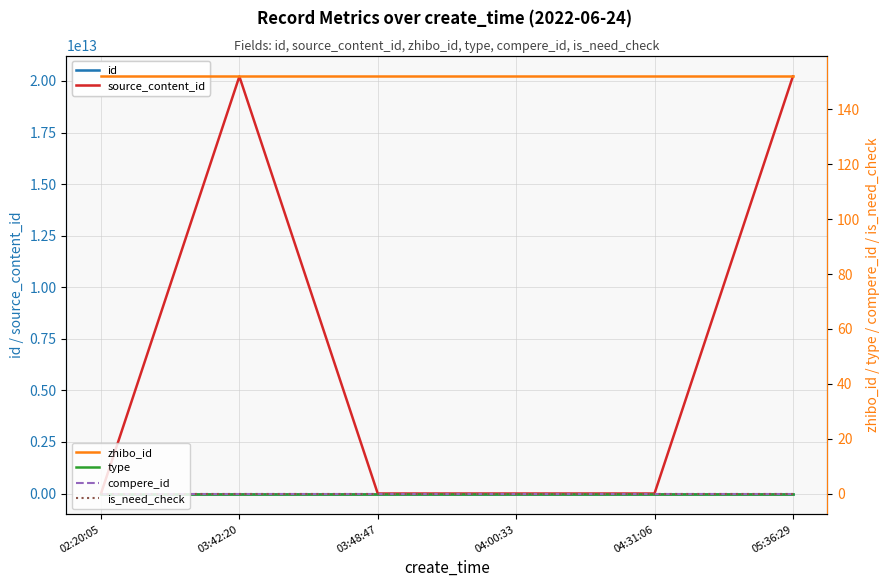

What are all the series names shown in the legend?

id, source_content_id, zhibo_id, type, compere_id, is_need_check